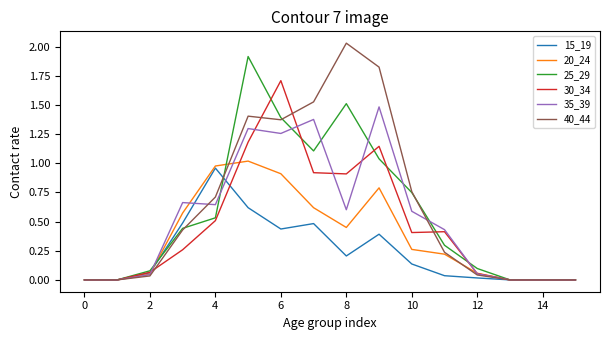

Which series has the widest spread of values?

40_44